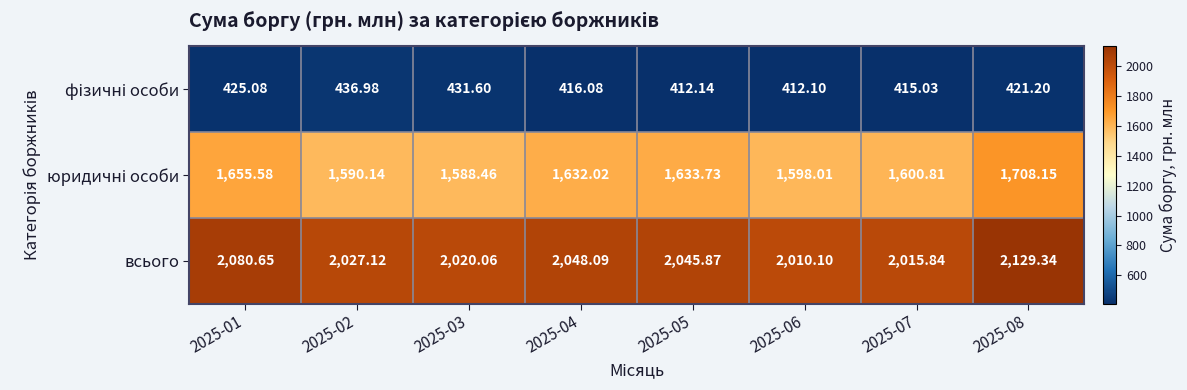

Which series has the largest total across all categories?

всього